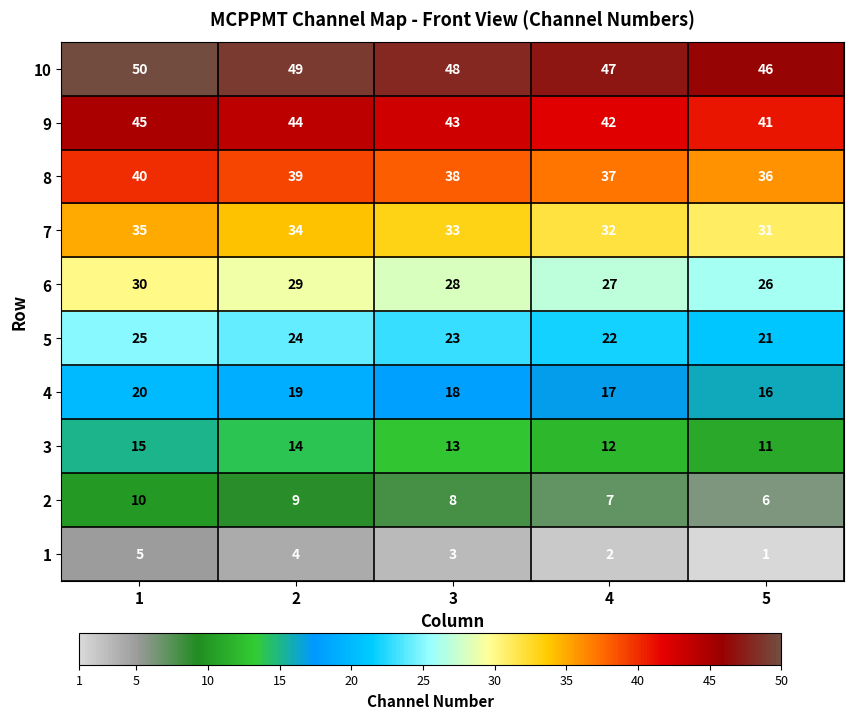

The 4 series shows 16 at 5. True or false?

True